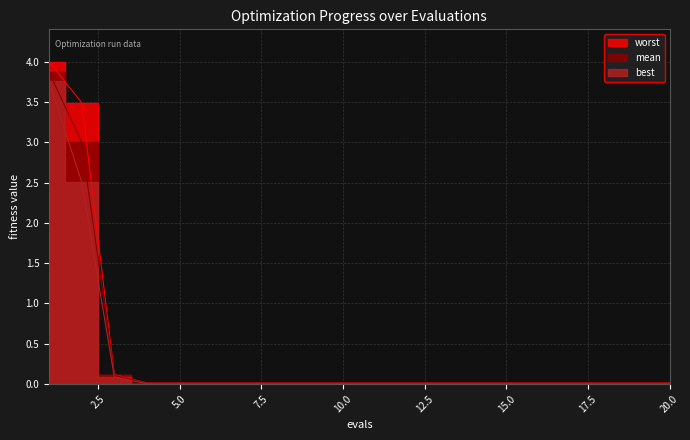

At 20, list the series in order from smallest to largest.

best, mean, worst